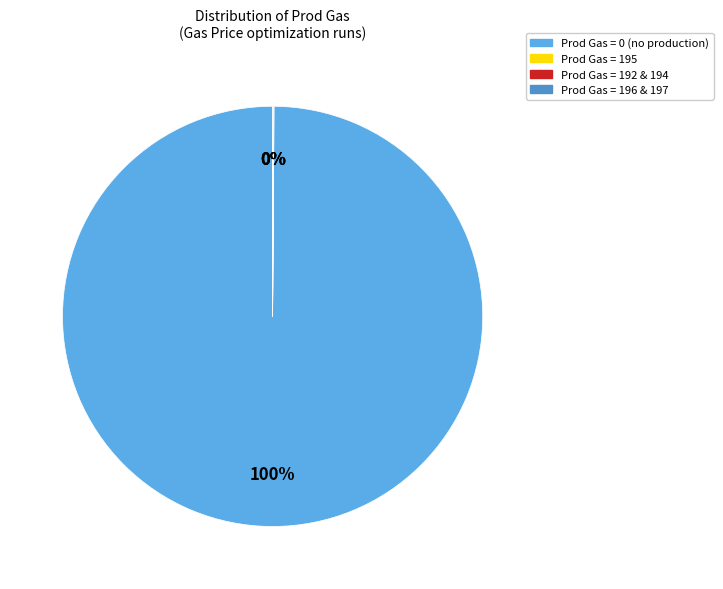

Is there any slice that represents more than half of the pie?

Yes